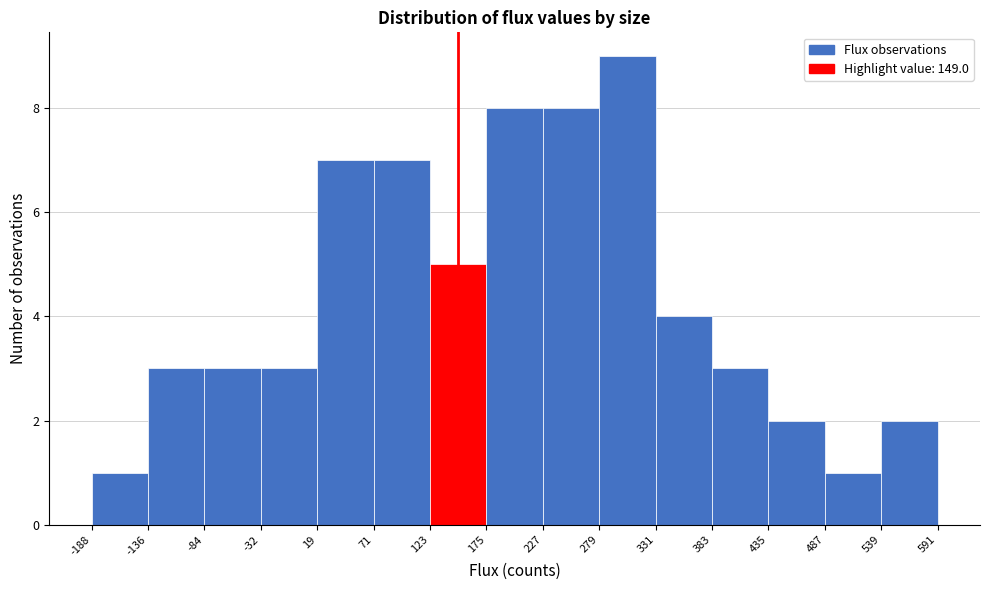

What is the height of the bar covering 71 to 123 on the x-axis? The values are not printed on the chart, so give them approximately, as read against the axis.

7